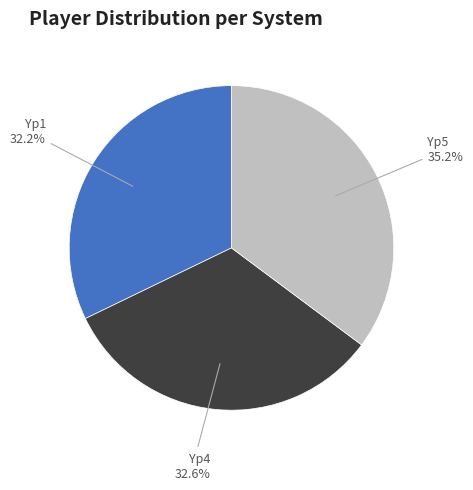

To the nearest percent, what is the difference between the largest and smallest slice percentages?

3%